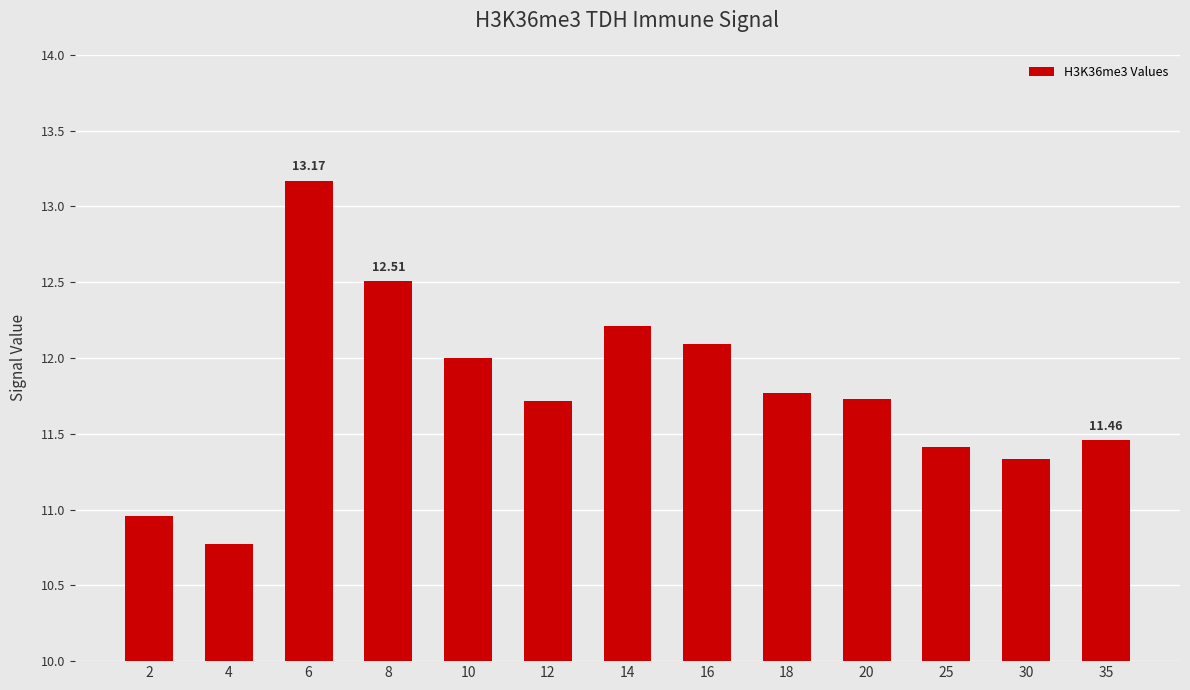

The value at 35 is 16.7. True or false?

False